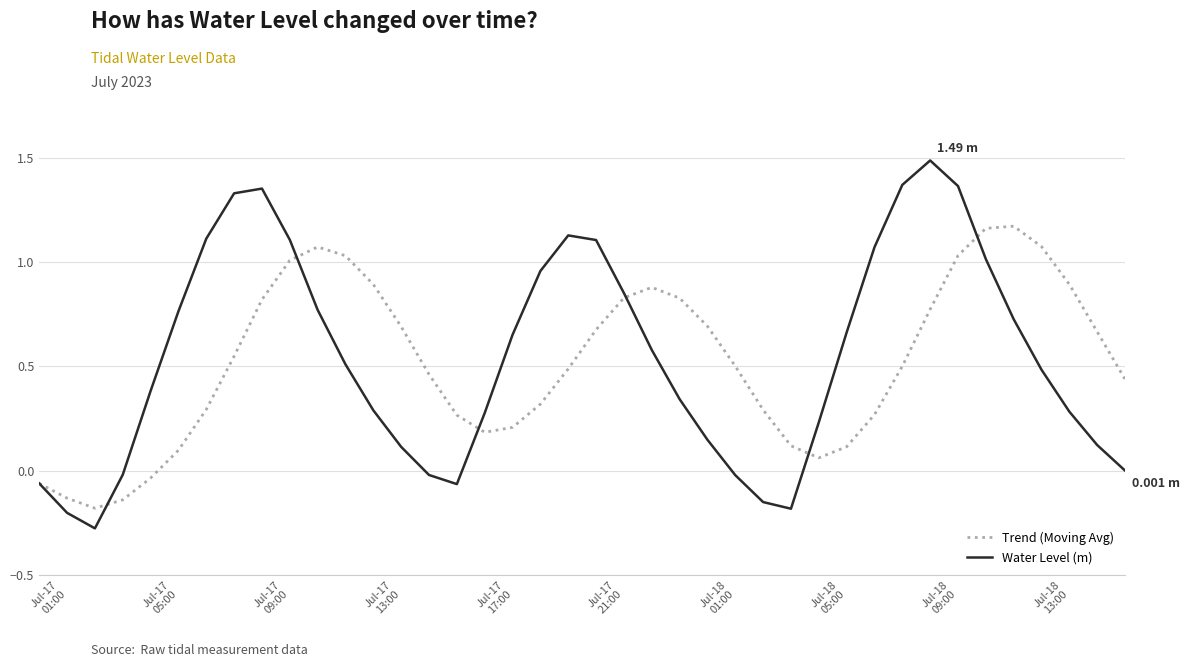

Which series ends up on top after the final intersection of Water Level (m) and Trend (Moving Avg)?

Trend (Moving Avg)